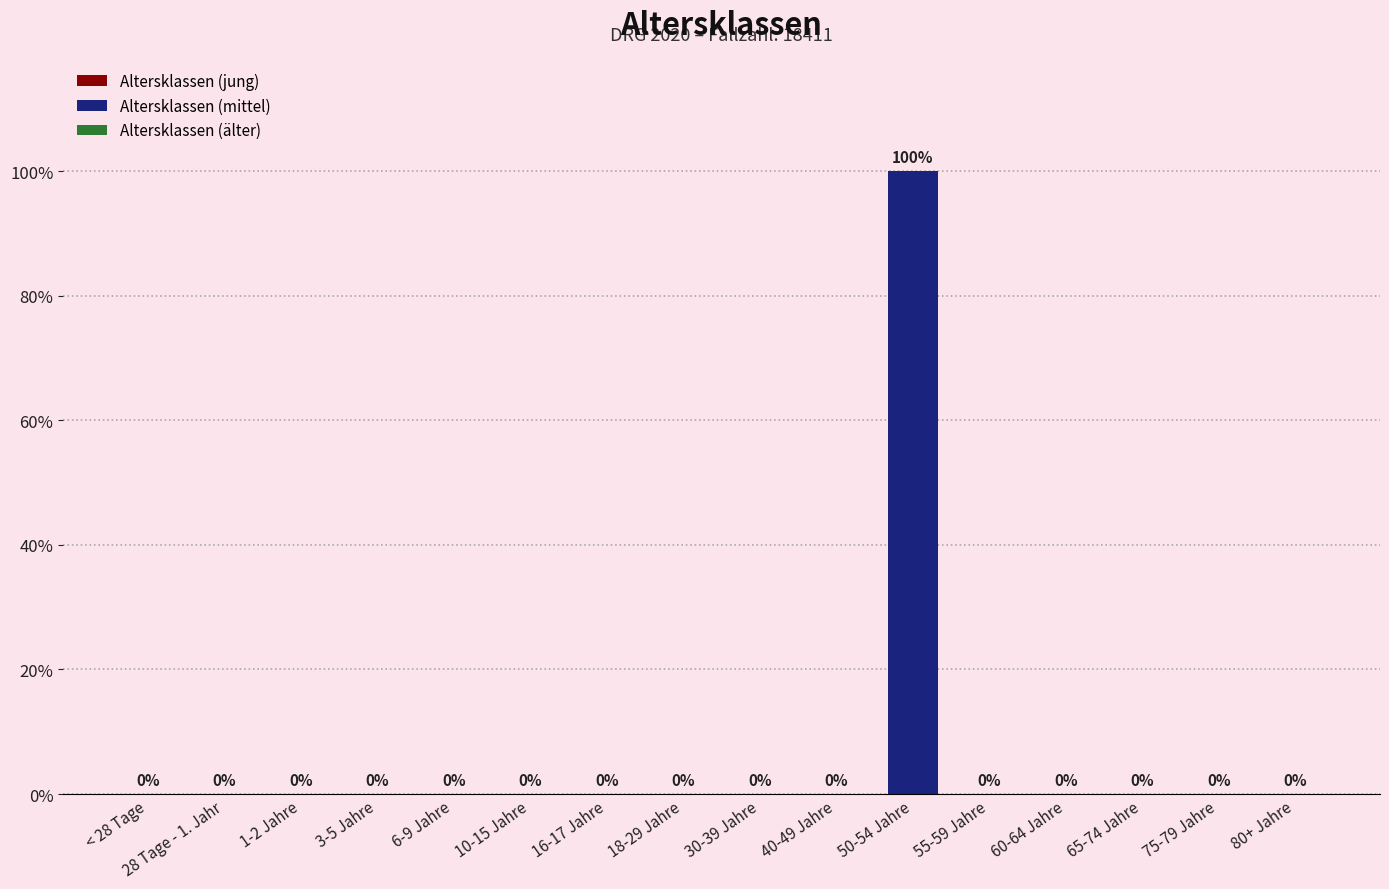

True or false: the data shows 1 at 30-39 Jahre.

False